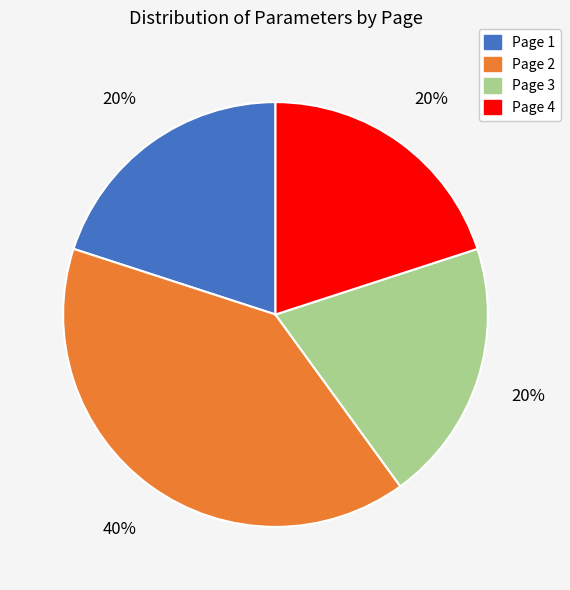

Between Page 2 and Page 4, which is larger?

Page 2